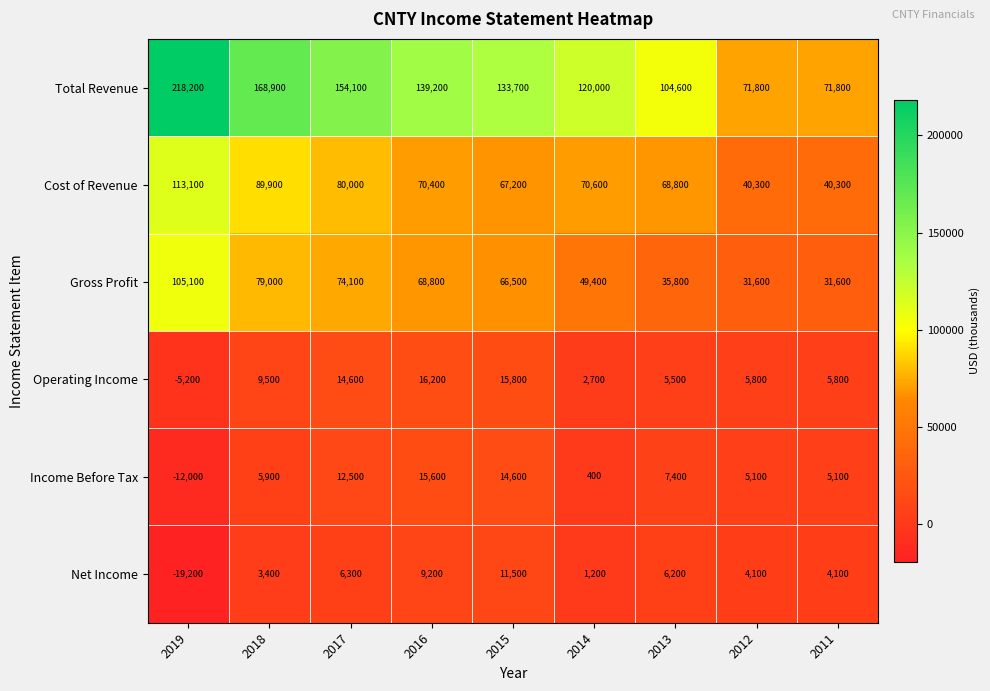

At which label does Cost of Revenue first exceed 70400?

2019